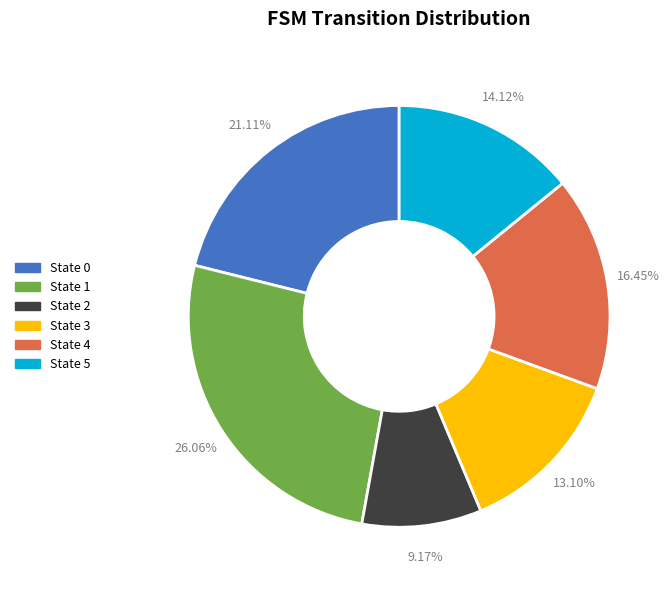

Does any single category account for the majority?

No